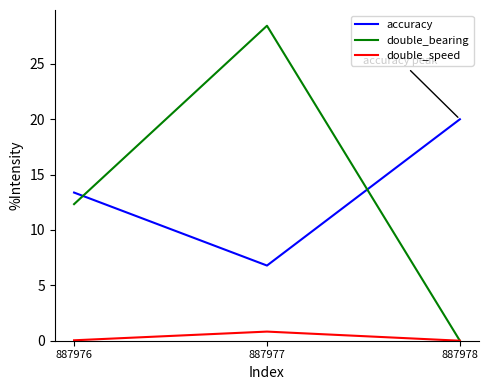

Rank the series at 887977 from lowest to highest value.

double_speed, accuracy, double_bearing